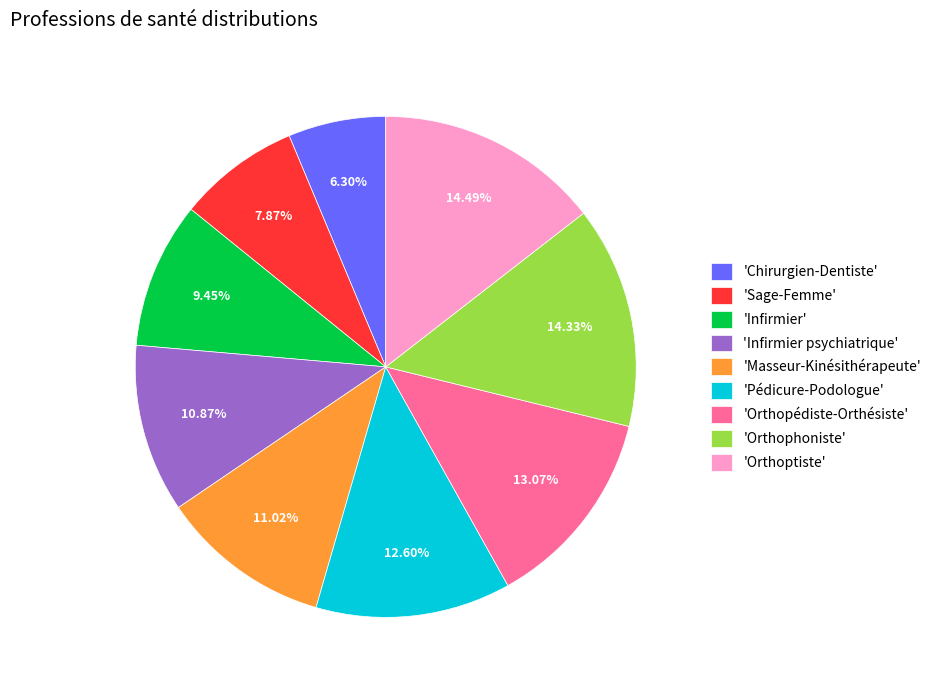

Do 'Masseur-Kinésithérapeute' and 'Orthoptiste' together represent more than half of the pie?

No